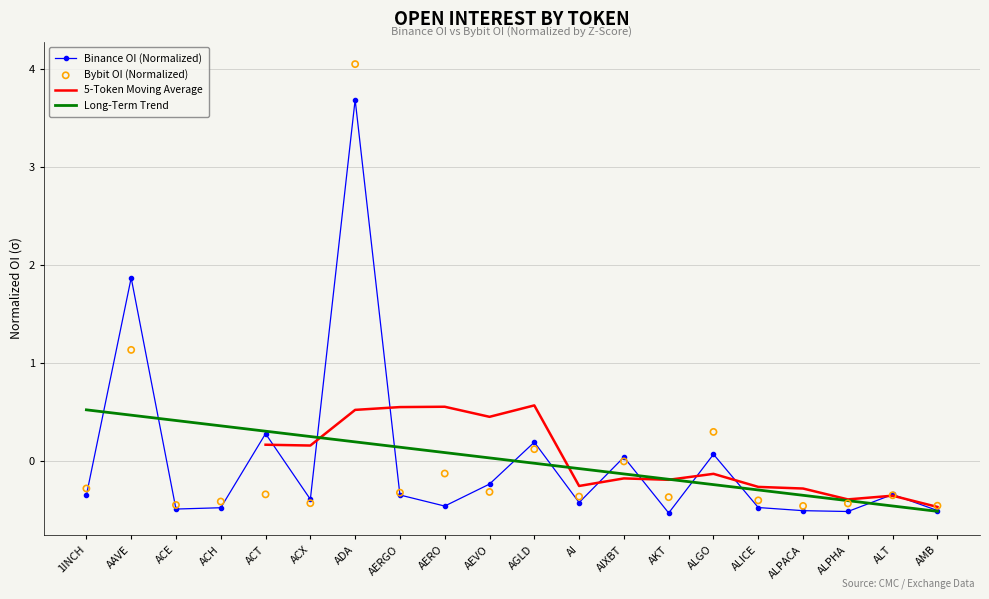

At which category is the sum across all series the highest?

ADA